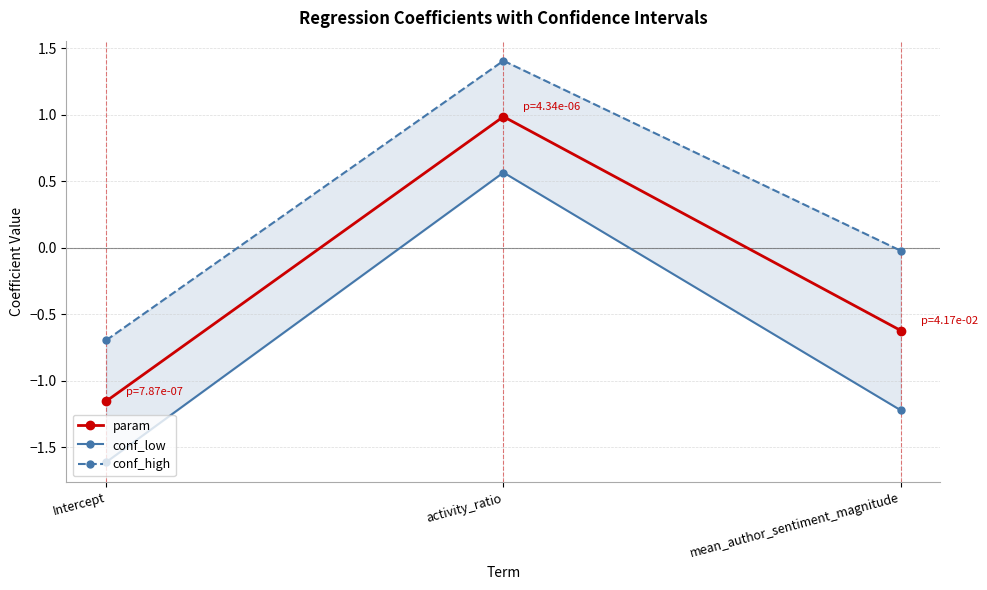

What is the label of the 2nd point from the left?

activity_ratio